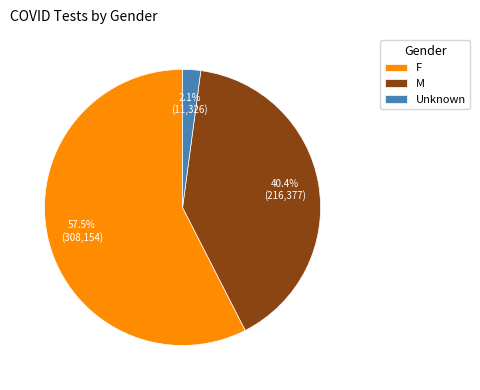

Combined, do M and F account for over 50%?

Yes